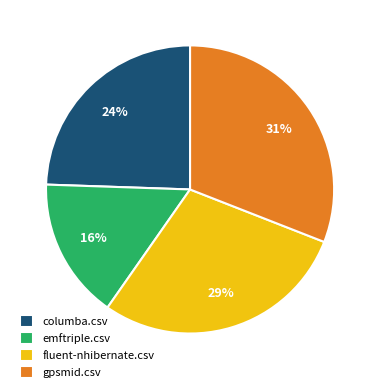

To the nearest percent, what is the difference between the largest and smallest slice percentages?

15%